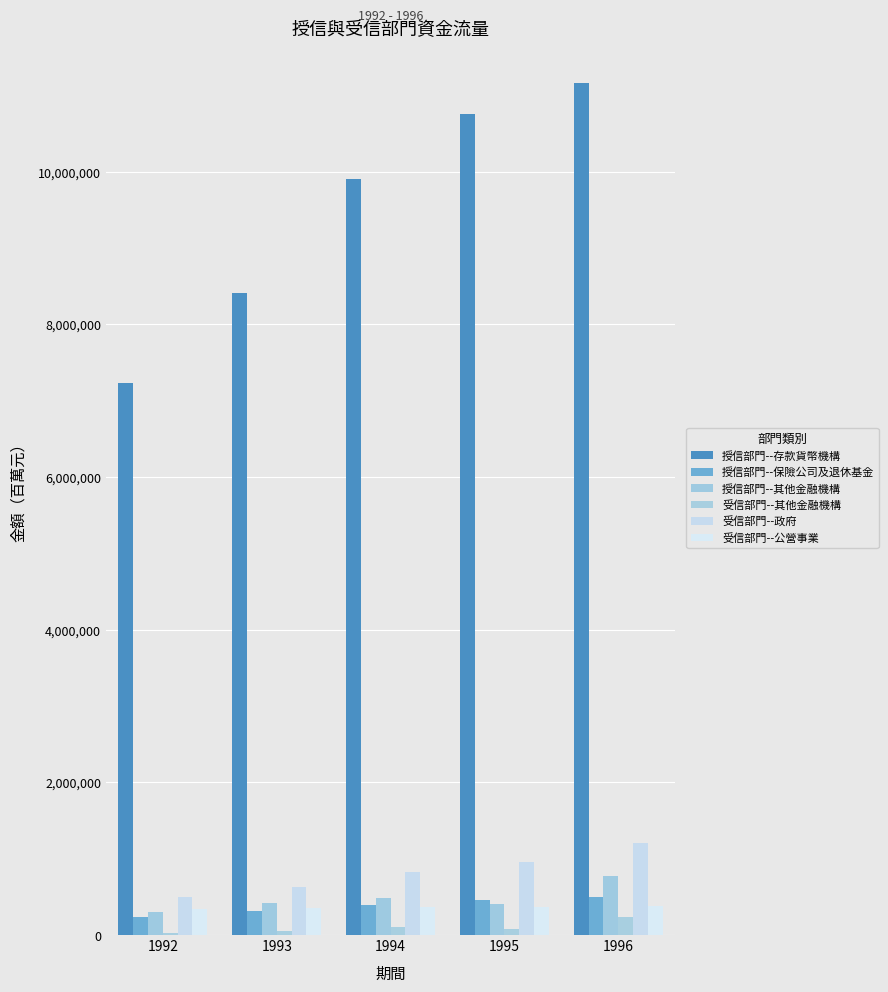

What is the highest value of the 受信部門--公營事業 series?

385974